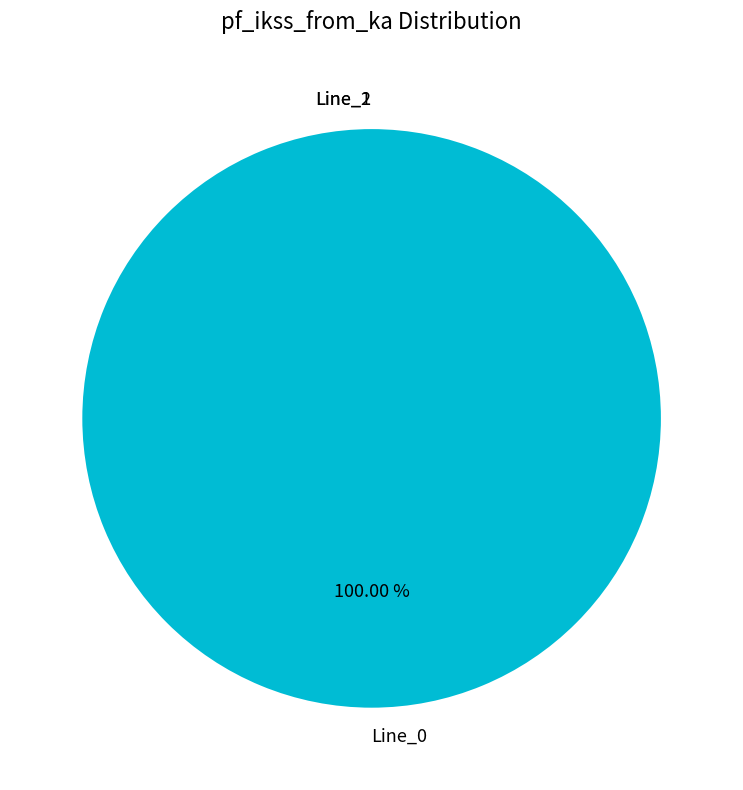

What is the change in value from Line_0 to Line_1?

-4.3